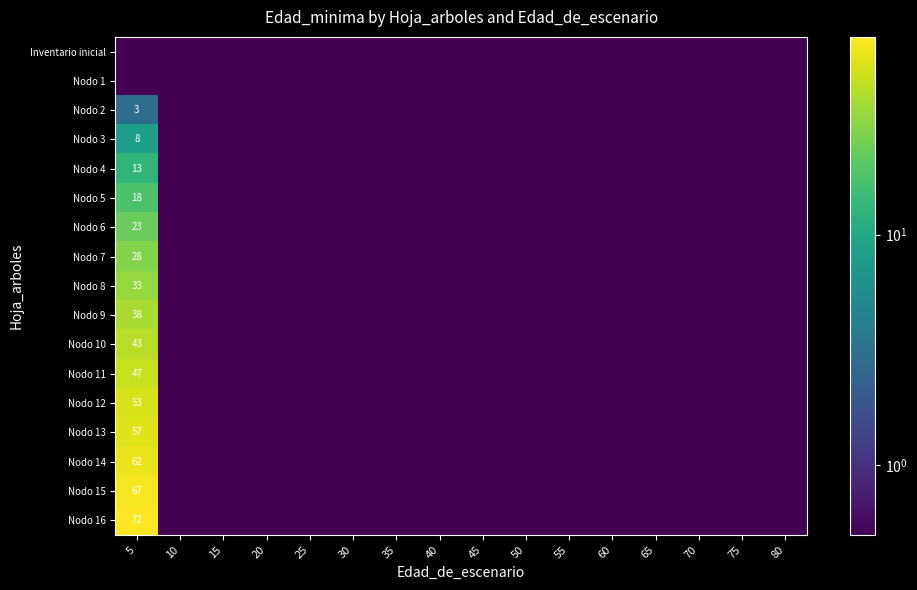

Is it true that Nodo 12 equals 0.1 at 60?

False